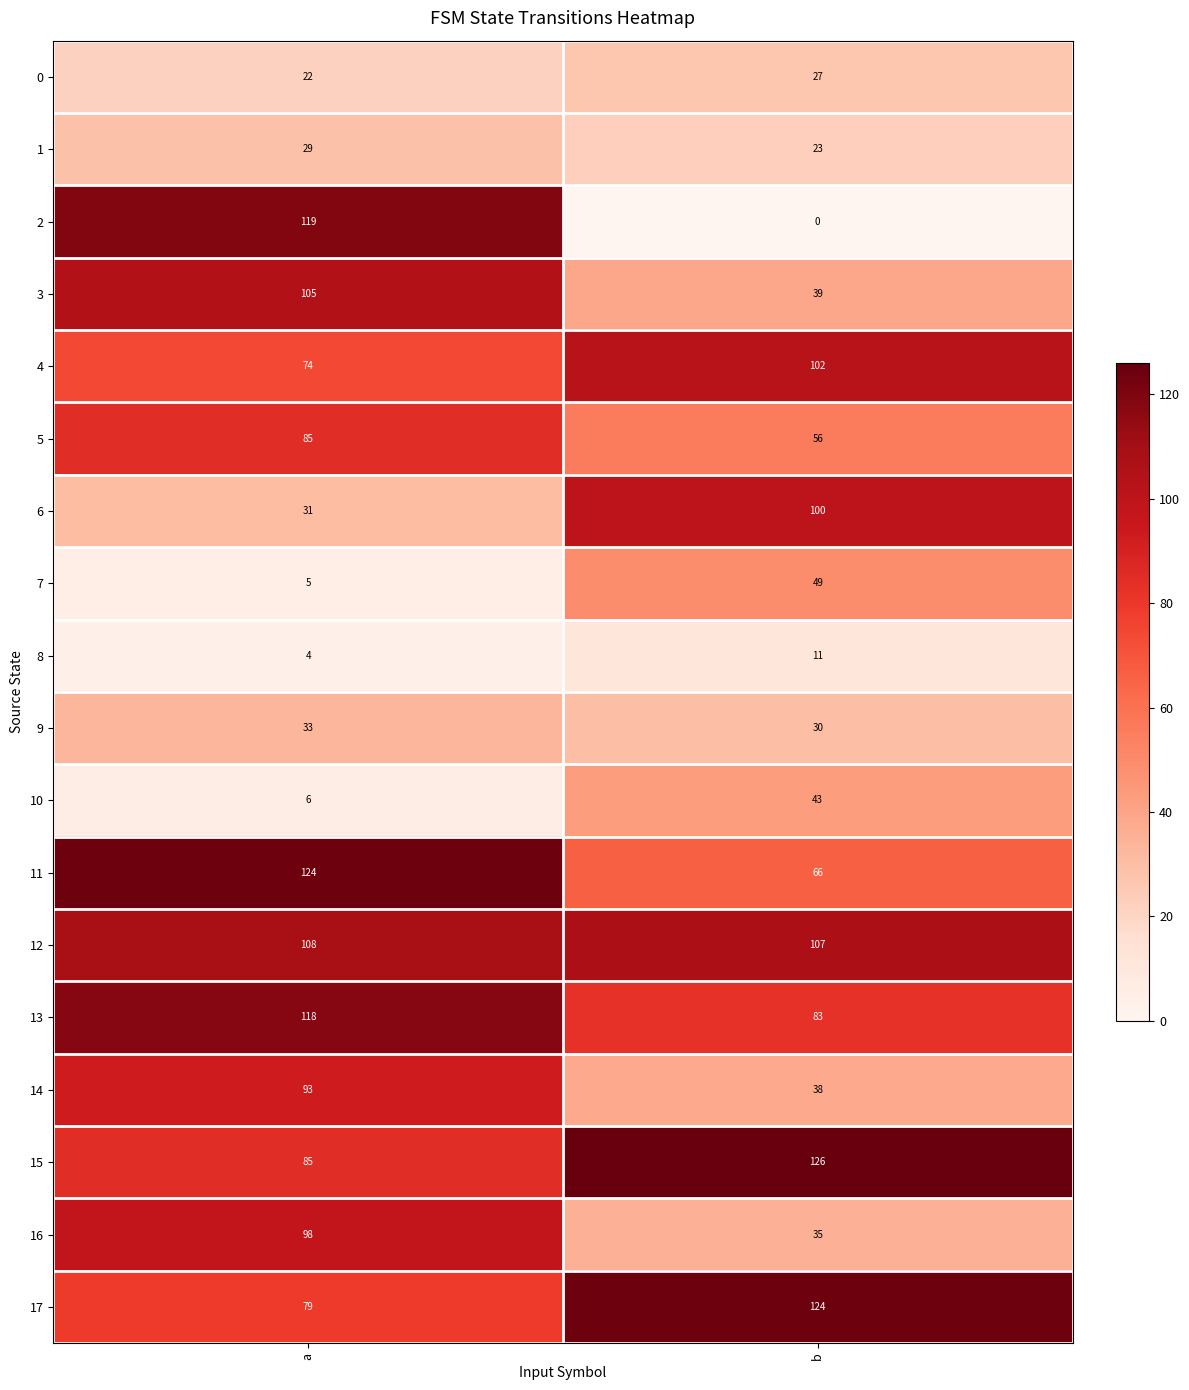

What is the approximate value of 9 at b?

30